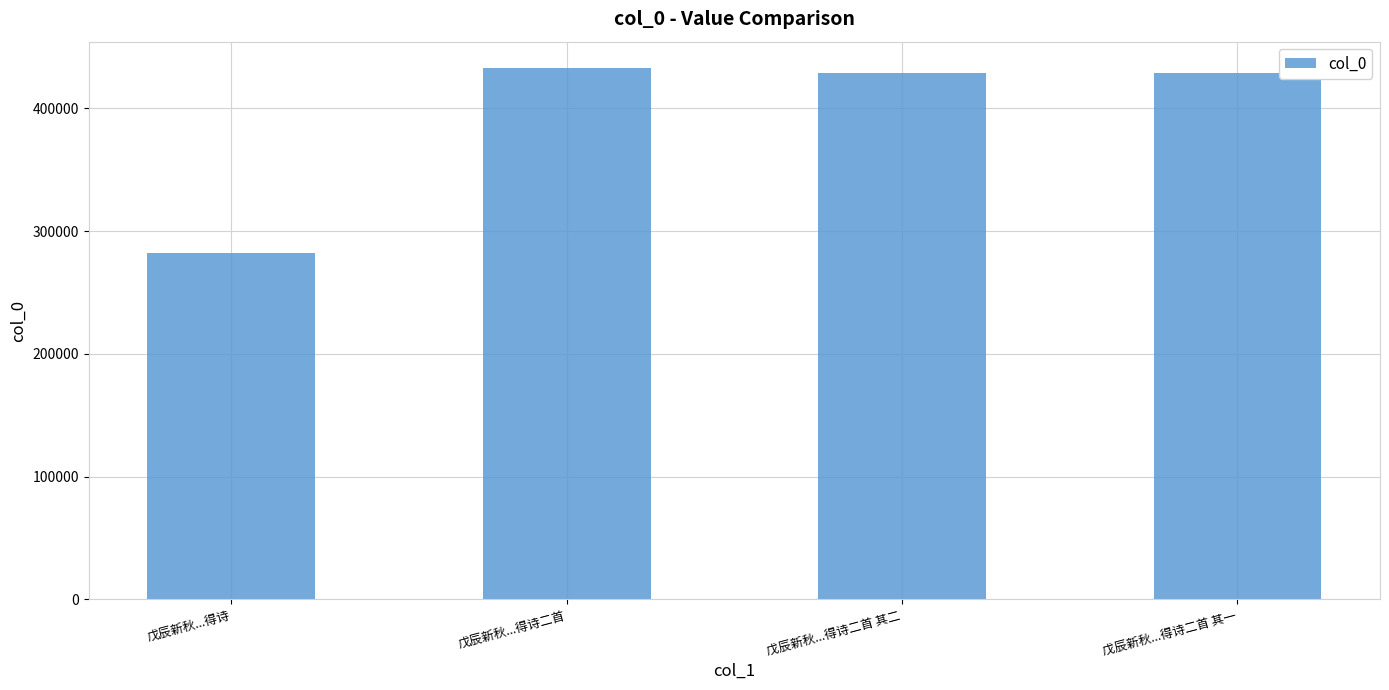

What is the sum of the values at 戊辰新秋...得诗二首 其一 and 戊辰新秋...得诗二首 其二?

857355